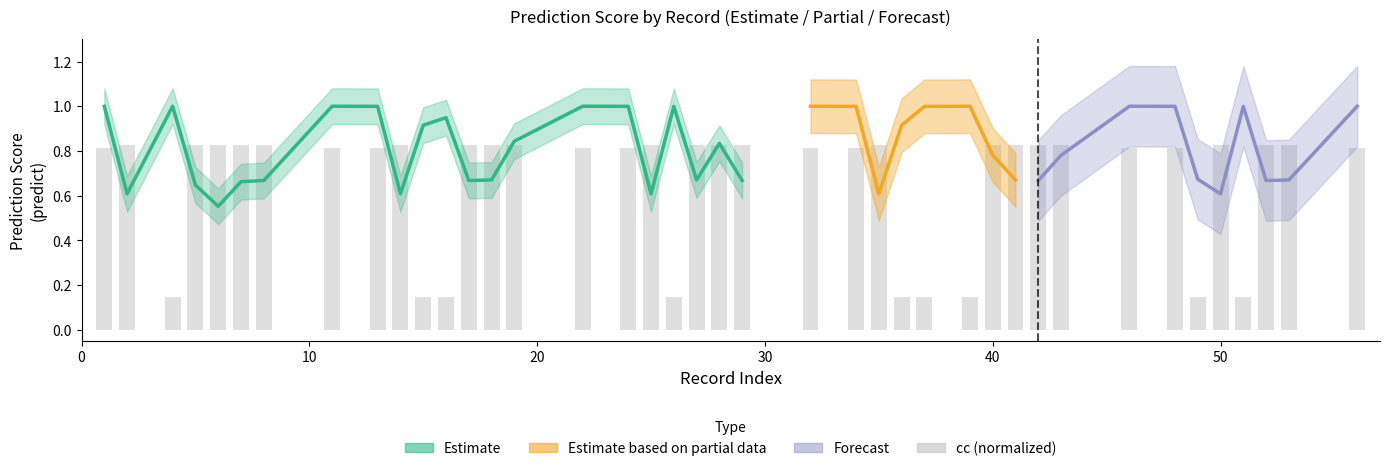

Reading right to left, transcribe all the data shown in this chart.

0.8	0.8	0.8	0.1	0.8	0.1	0.8	0.8	0.8	0.8	0.8	0.8	0.1	0.1	0.1	0.8	0.8	0.8	0.8	0.8	0.8	0.1	0.8	0.8	0.8	0.8	0.8	0.8	0.1	0.1	0.8	0.8	0.8	0.8	0.8	0.8	0.8	0.1	0.8	0.8